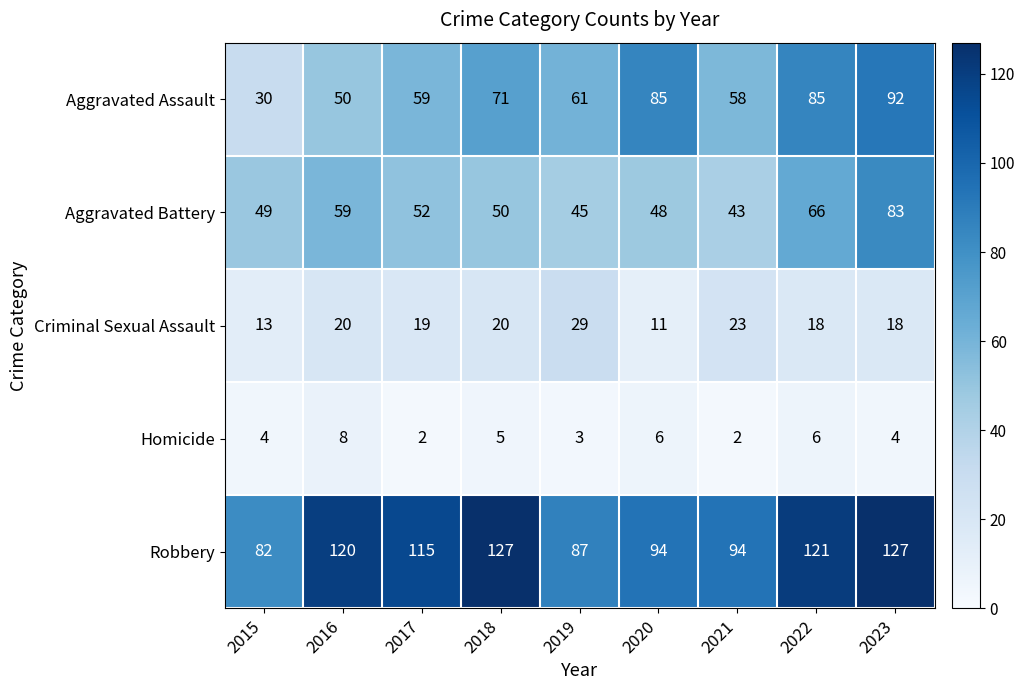

What is the difference between the highest and lowest values at 2022?

115